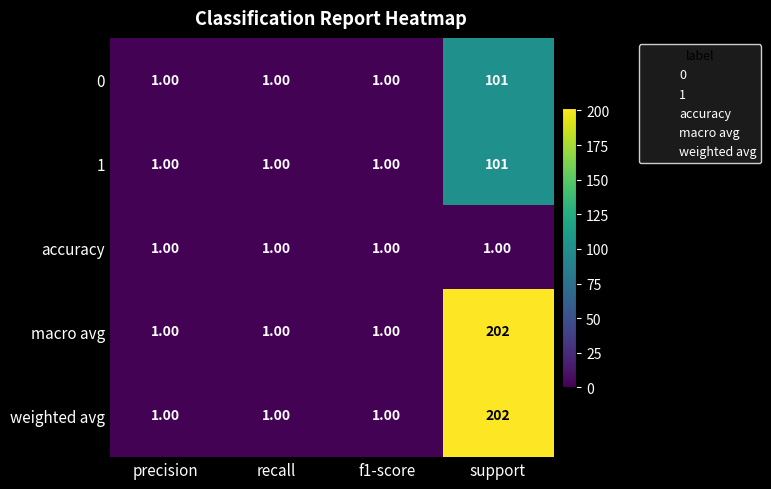

Which category has the highest value across all series?

support